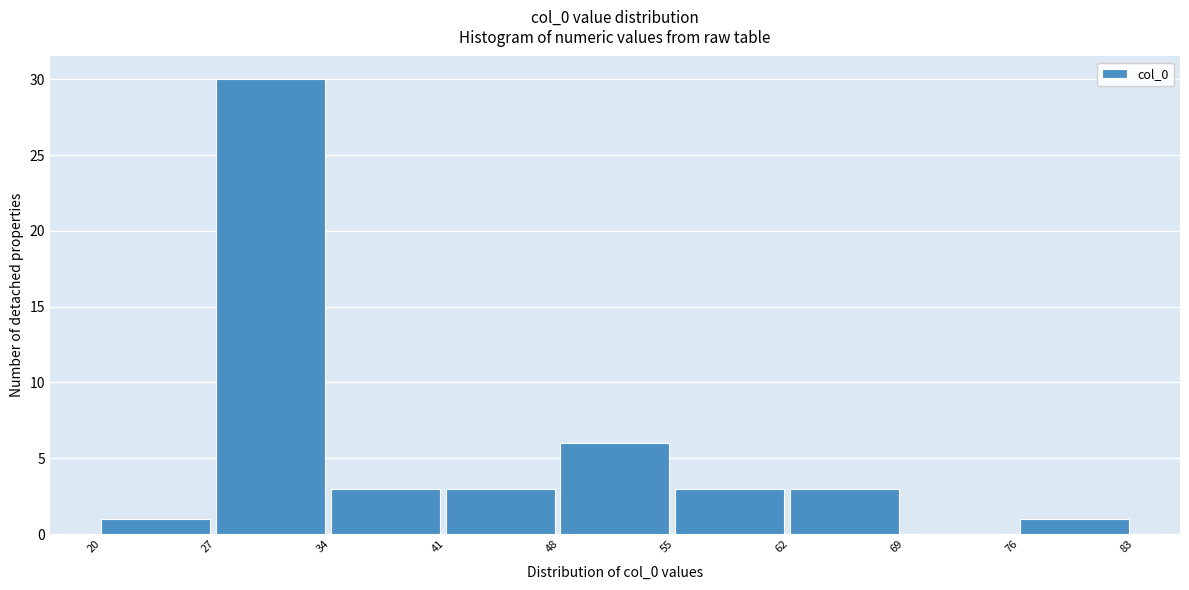

Reading left to right, transcribe this chart: for each bar, give the range it covers on the x-axis and its height. The values are not printed on the chart, so give them approximately, as read against the axis.

20 to 27: 1
27 to 34: 30
34 to 41: 3
41 to 48: 3
48 to 55: 6
55 to 62: 3
62 to 69: 3
69 to 76: 0
76 to 83: 1